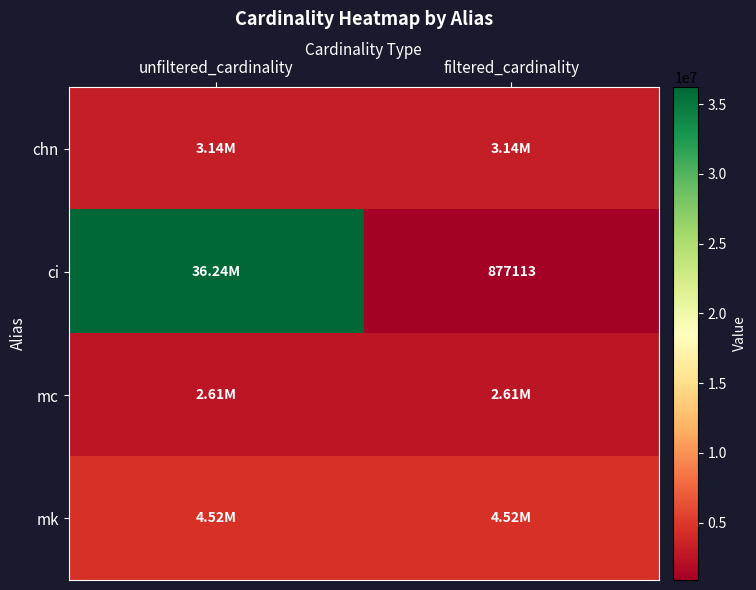

Count the ci values in the range 877113 to 36244344.

2